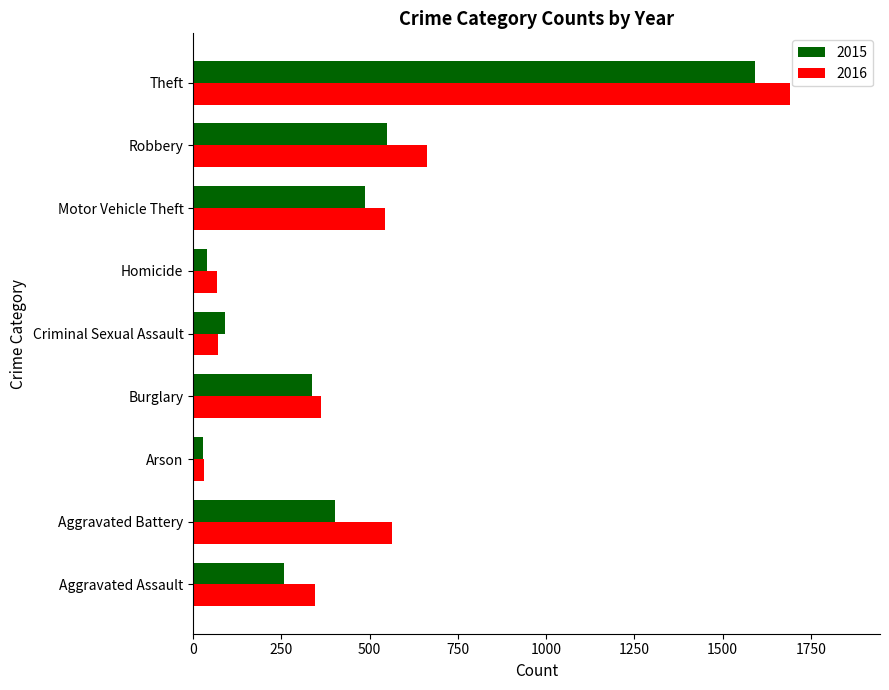

Is the value of 2016 at Arson greater than the value of 2015 at Theft?

No